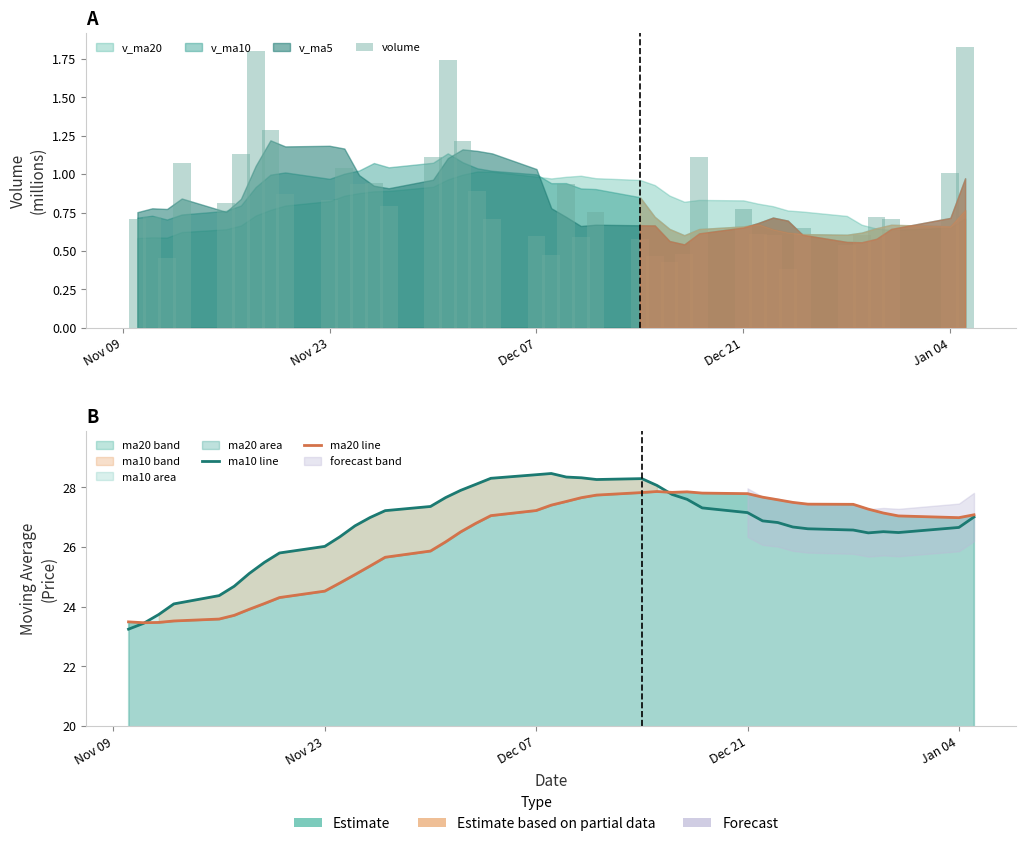

What is the label of the 38th bar from the right?

Dec 07